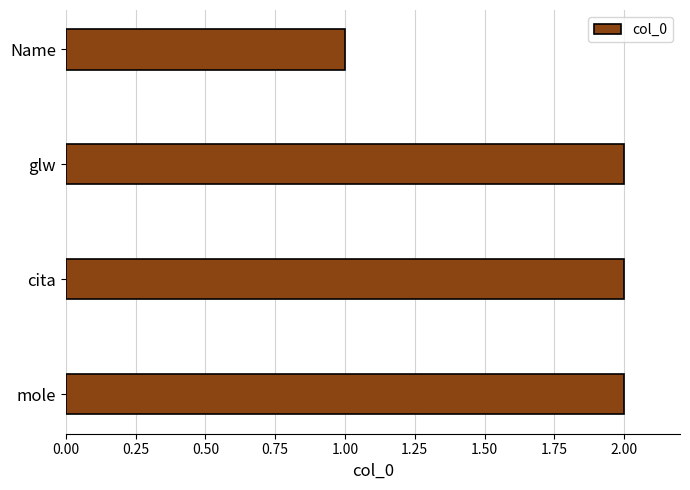

Reading bottom to top, what are all the values shown in this chart?

2	2	2	1